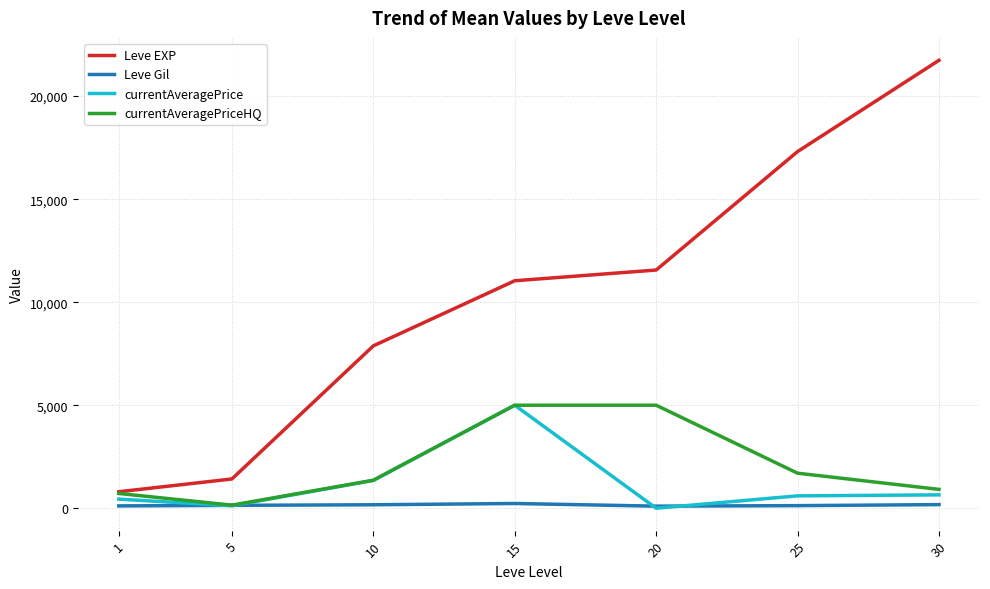

Is the value of Leve EXP at 1 greater than the value of currentAveragePriceHQ at 25?

No